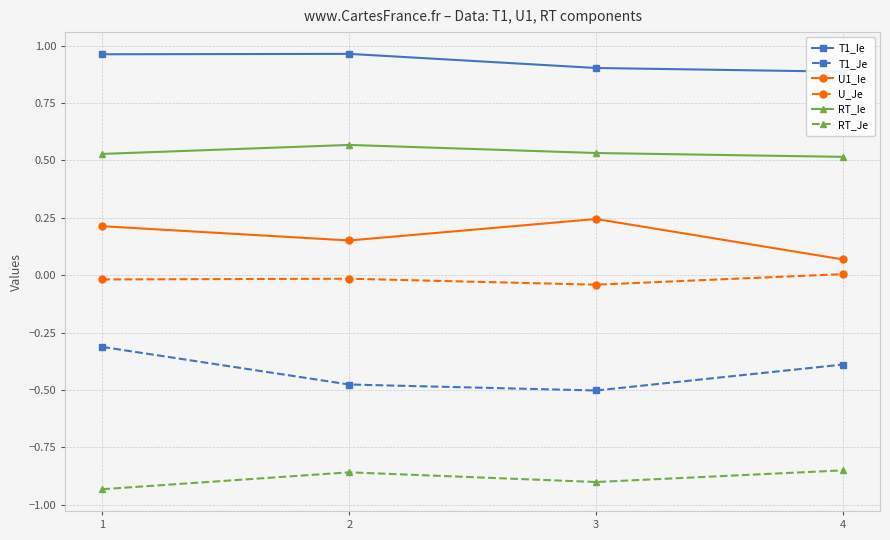

At how many categories does at least one series exceed 0?

4